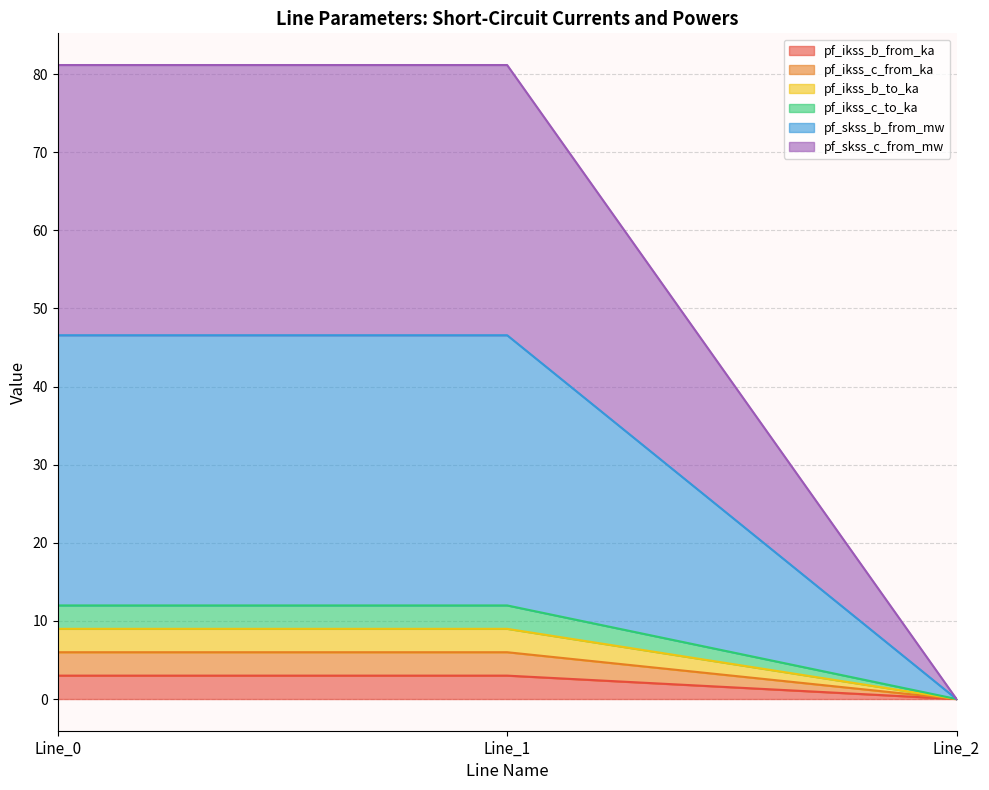

The value of pf_skss_c_from_mw at Line_0 is 62.0. True or false?

False